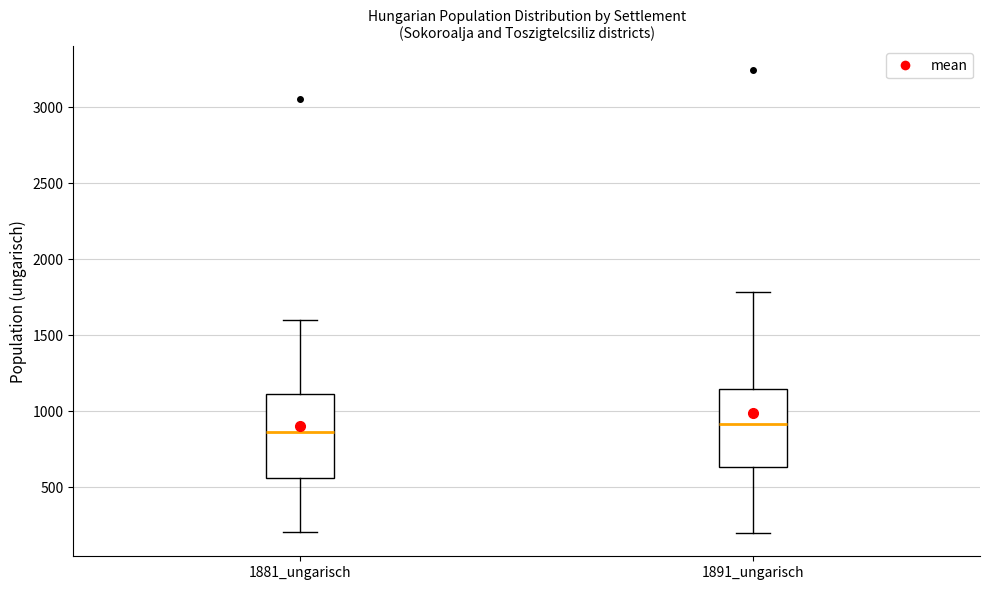

Reading left to right, transcribe this box plot: for each box, give where its median line is, the range the box spans, and where its two whiskers end, as read against the y-axis. The values are not printed on the chart, so give them approximately, as read against the axis.

1881_ungarisch: median 850, box 550 to 1100, whiskers 200 to 1600
1891_ungarisch: median 900, box 650 to 1150, whiskers 200 to 1800